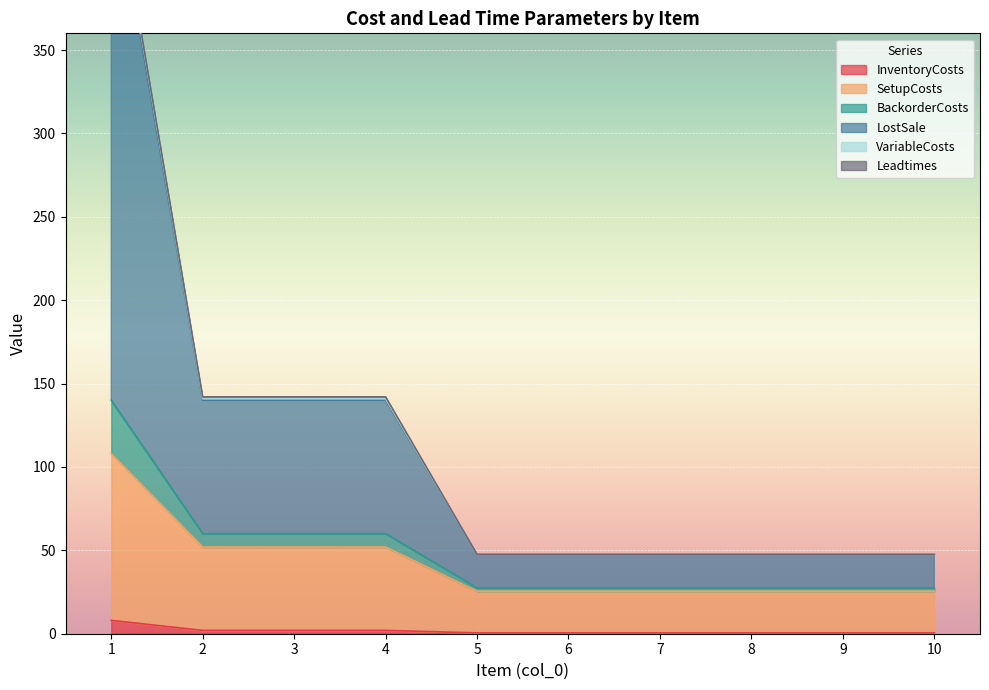

Is it true that SetupCosts equals 52.0 at 3?

True